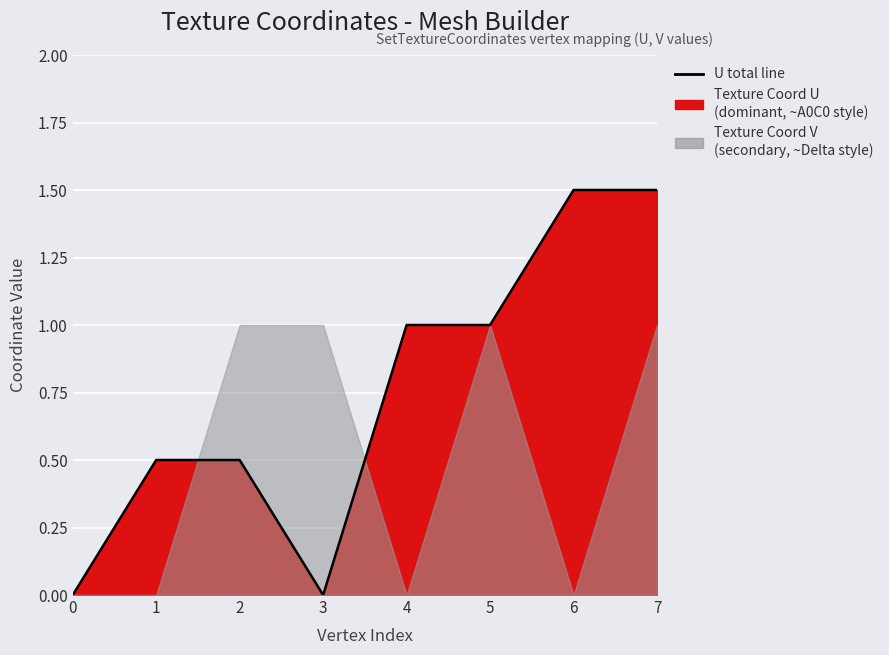

What is the sum of the values at 4 and 0?

1.0